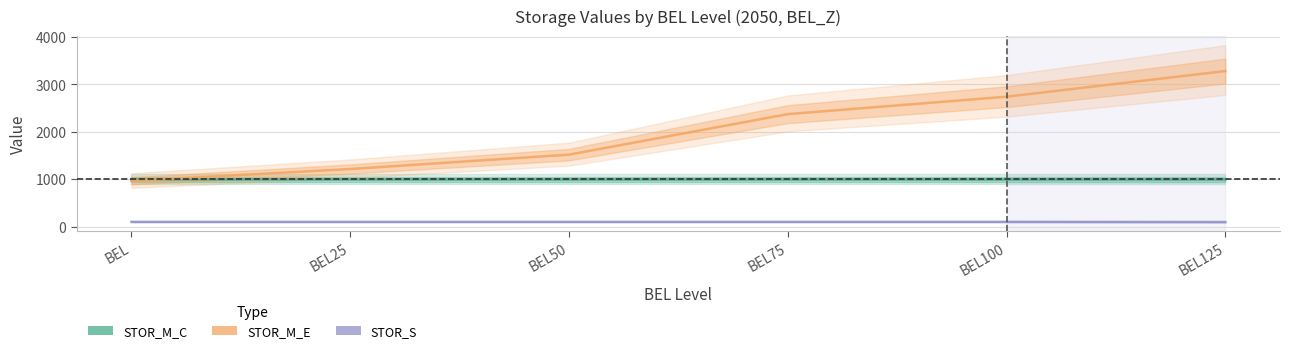

What are all the series names shown in the legend?

STOR_M_C, STOR_M_E, STOR_S